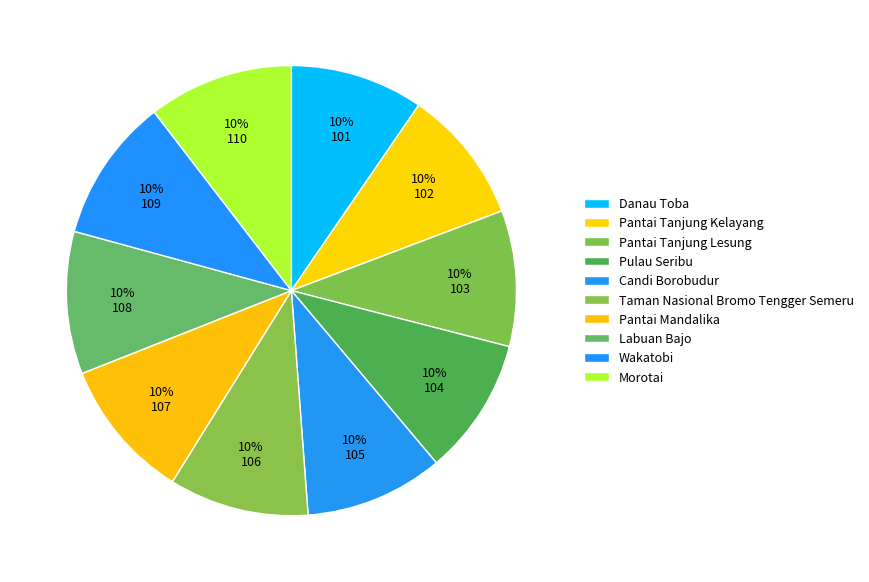

True or false: Morotai accounts for 10% of the total.

True